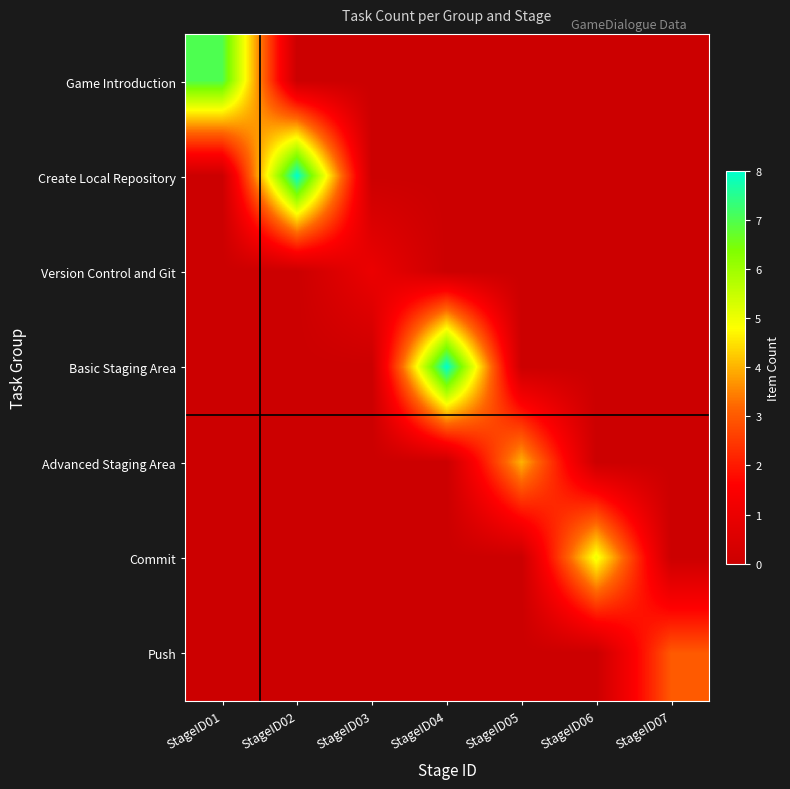

At which category is the sum across all series the highest?

StageID02